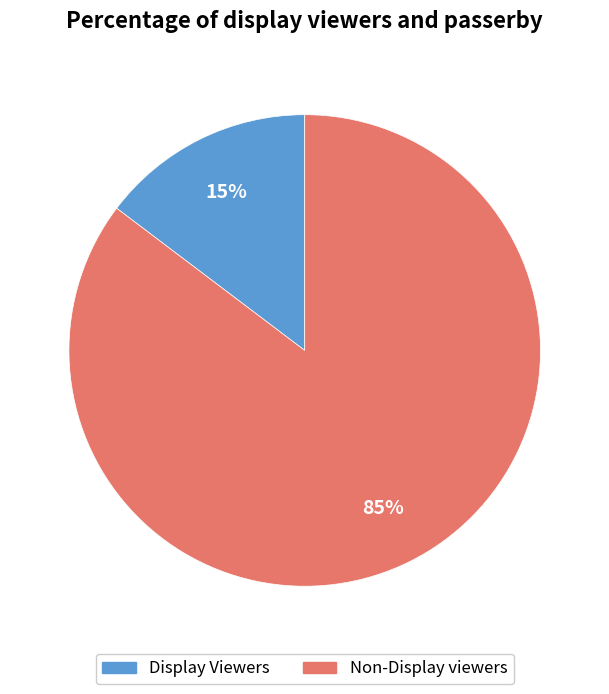

What is the majority slice?

Non-Display viewers